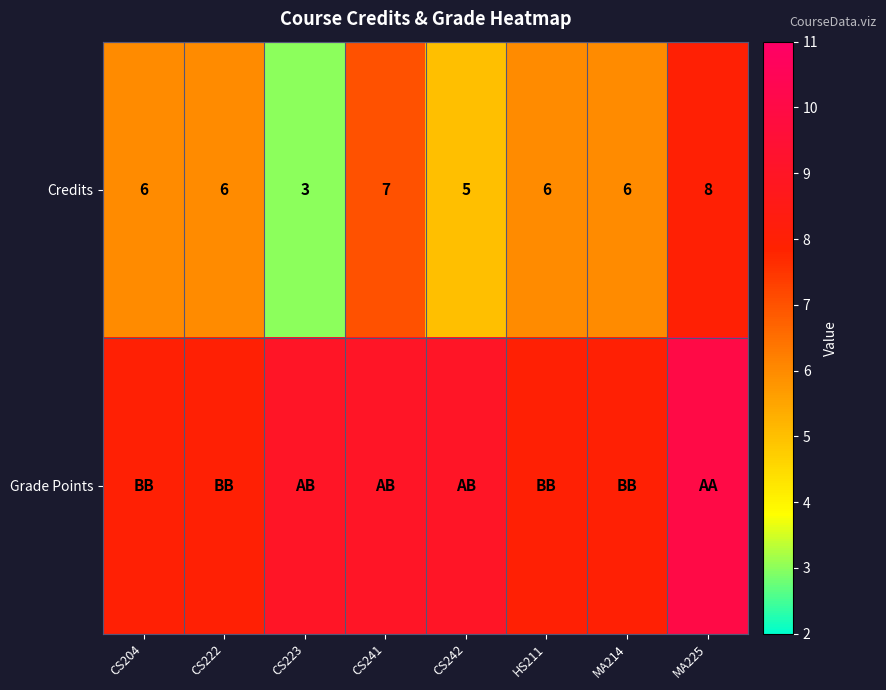

Is it true that Credits equals 11 at CS204?

False